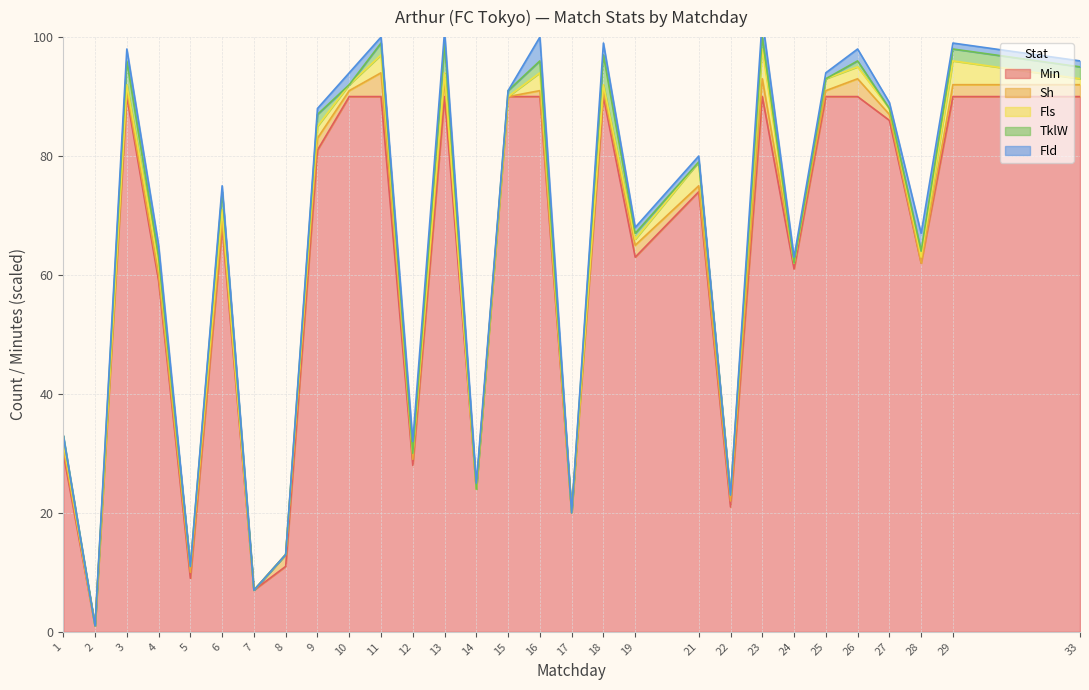

At which label does TklW reach its peak?

13